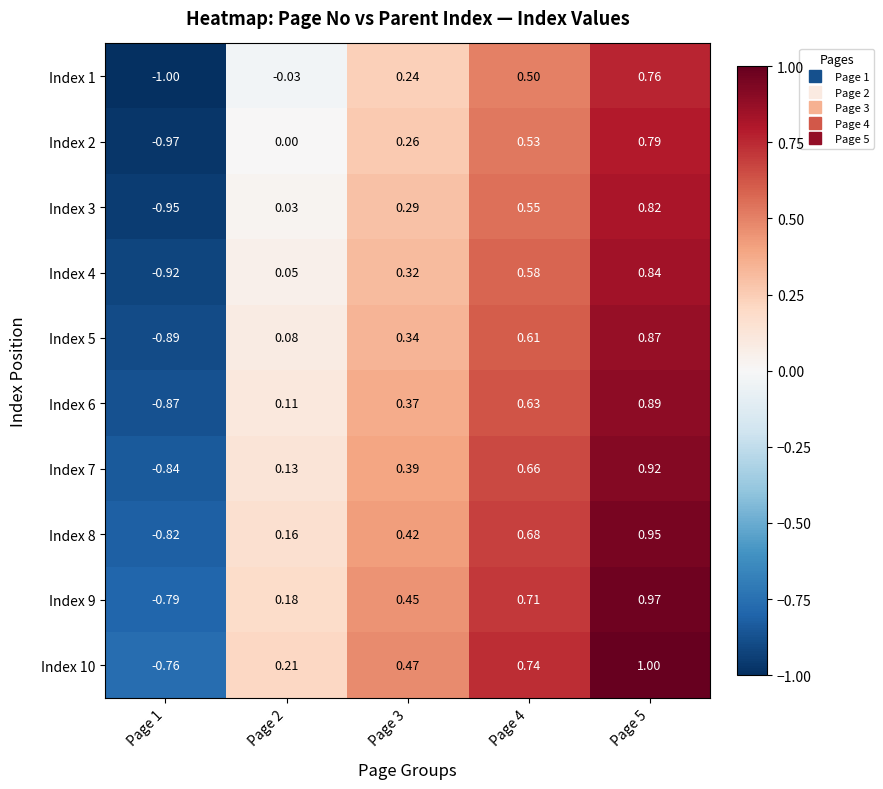

Is the value of Index 8 at Page 3 greater than the value of Index 1 at Page 5?

No